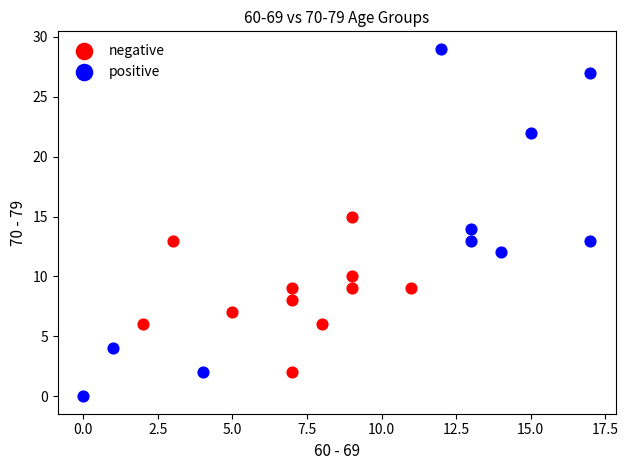

Which series contains the highest Y value?

positive